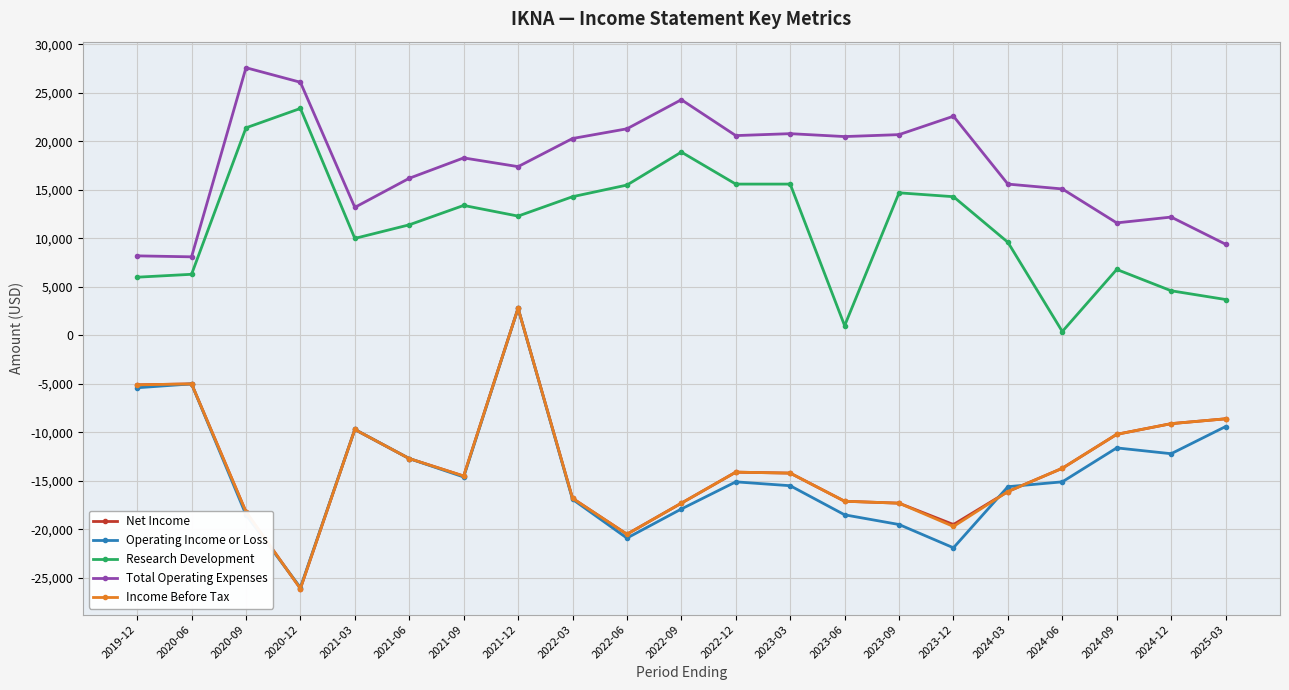

The Net Income series shows -7717 at 2020-06. True or false?

False